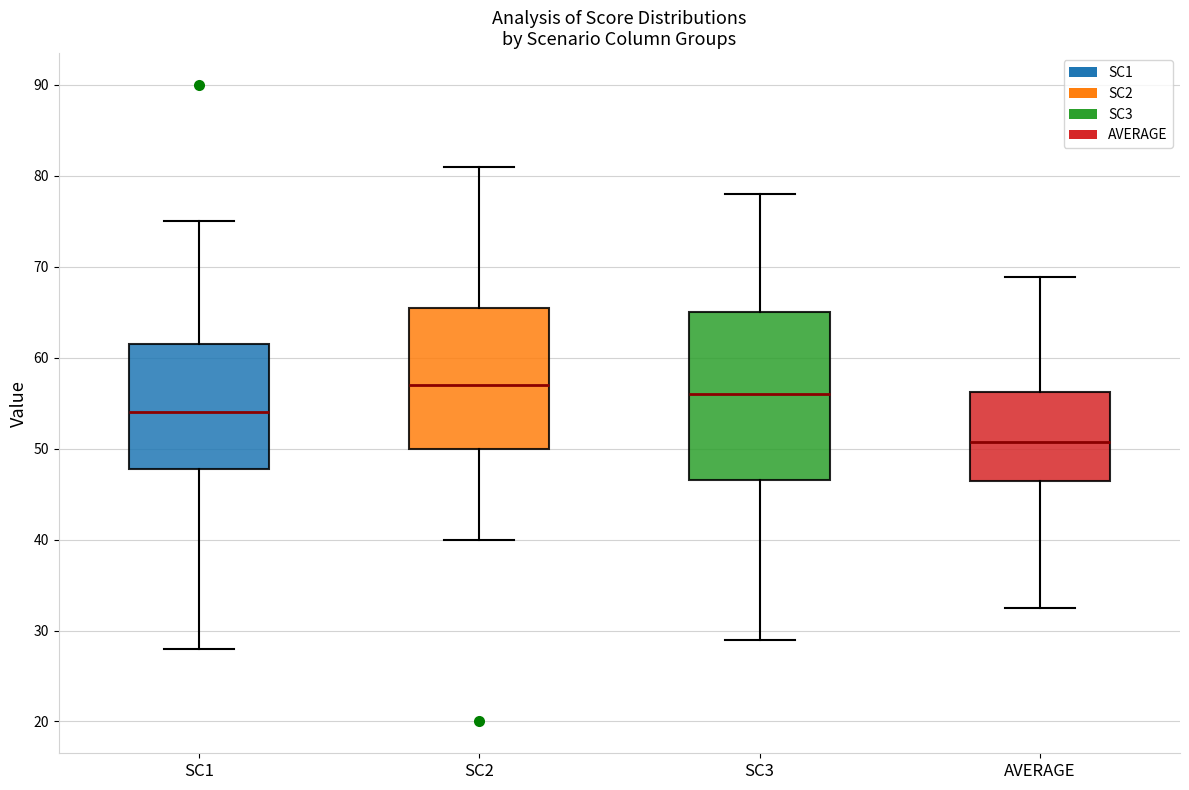

Which box is the tallest, from its lower edge to its upper edge?

SC3